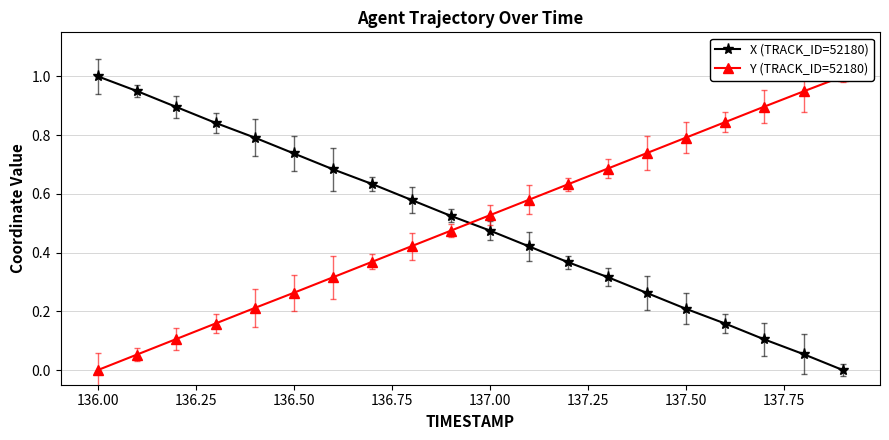

True or false: X (TRACK_ID=52180) has more than 0 points higher than both neighbors.

False